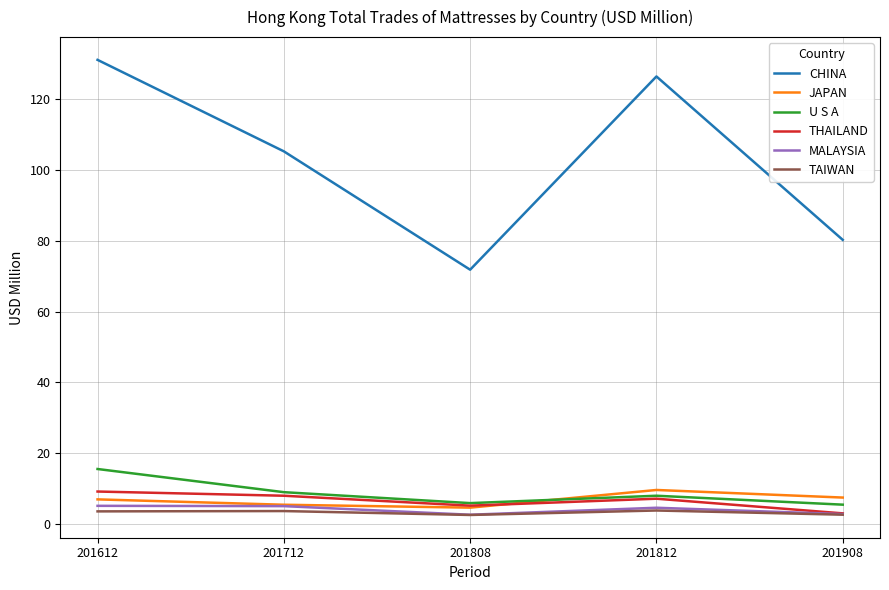

True or false: JAPAN and TAIWAN cross at least once.

False